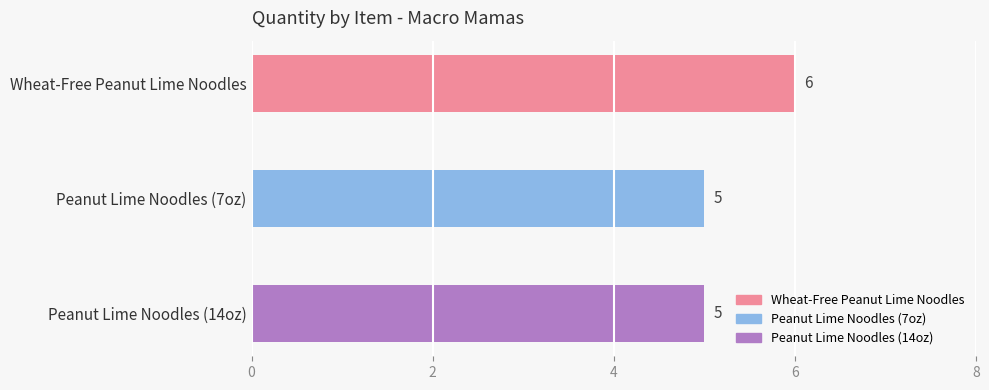

How many values are between 5 and 6?

3